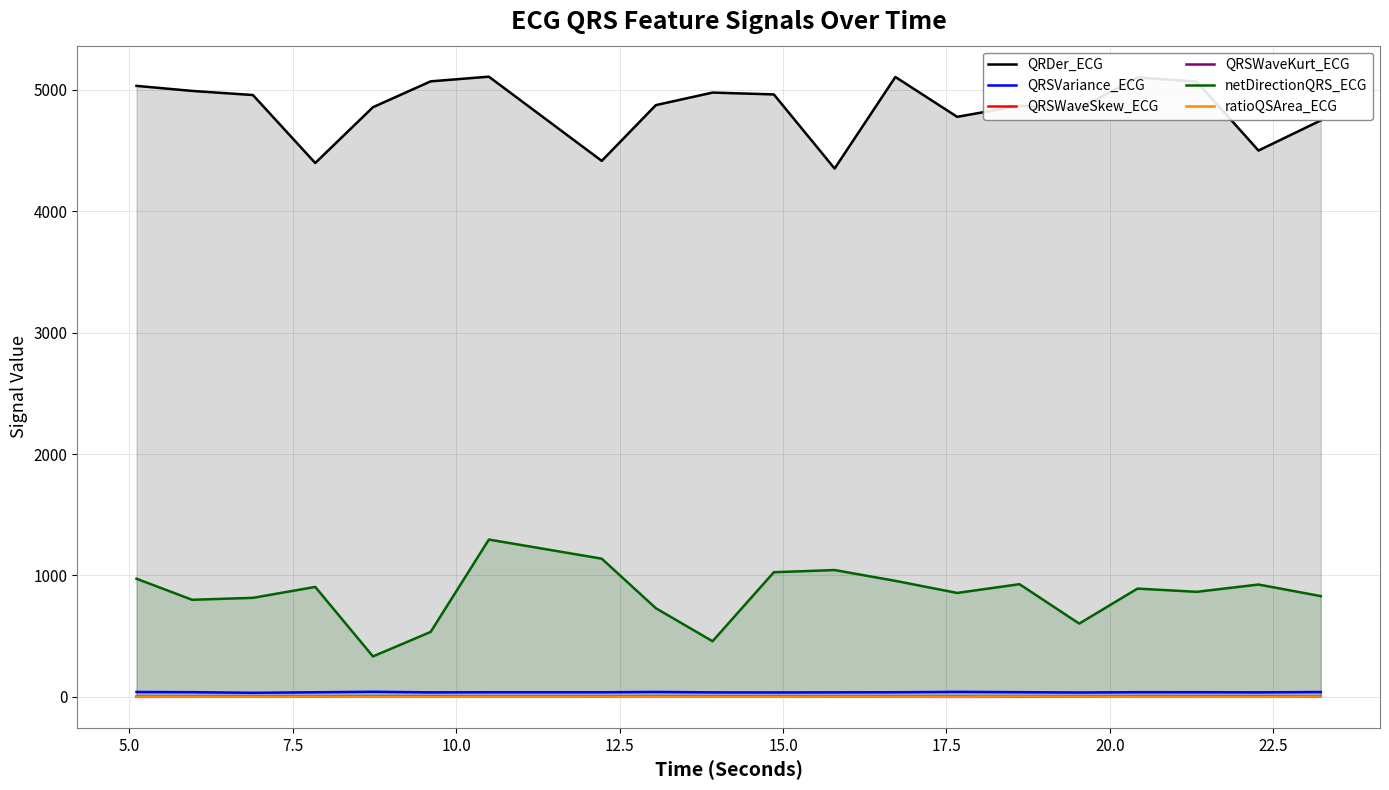

How many lines are shown in the chart?

6